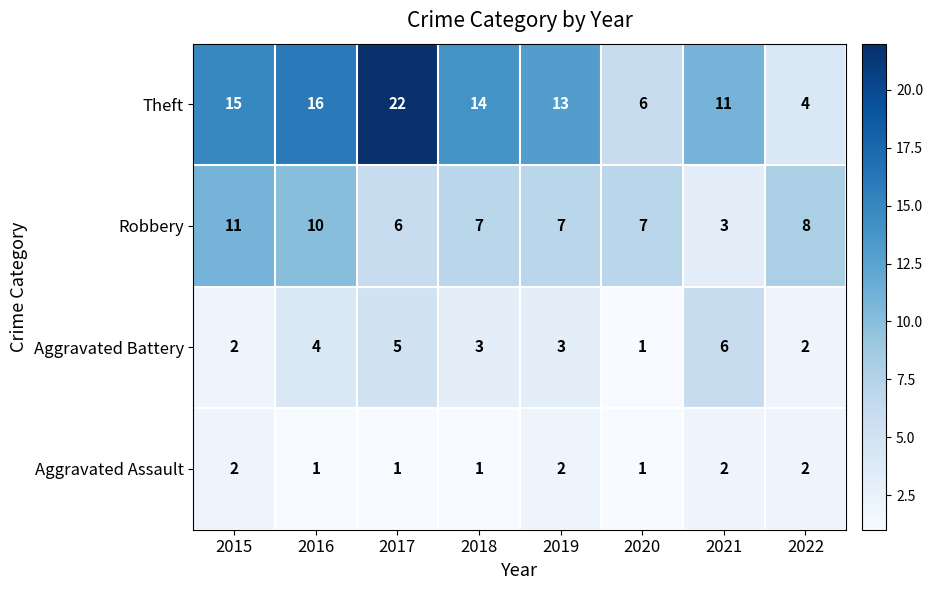

Read the Robbery value at 2021.

3